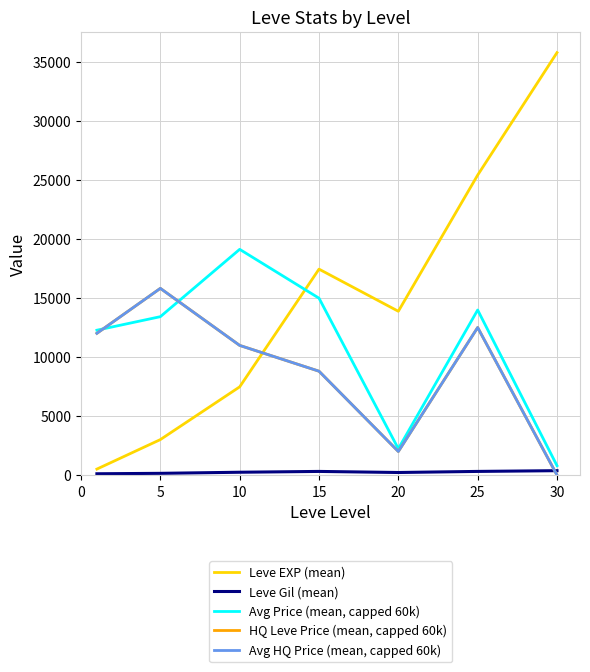

Which series has the widest spread of values?

Leve EXP (mean)